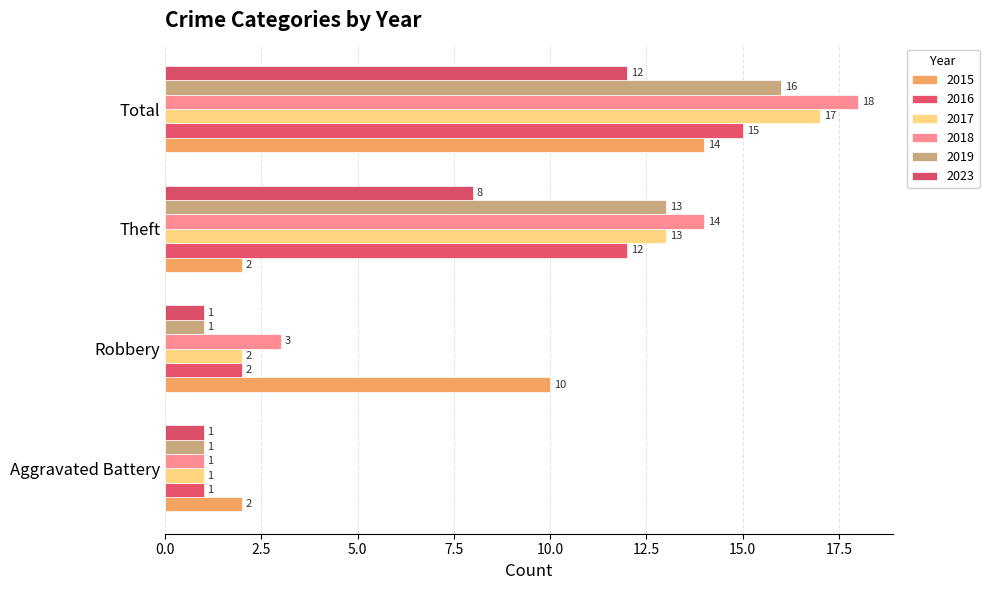

What is the spread (max minus min) of values at Aggravated Battery?

1